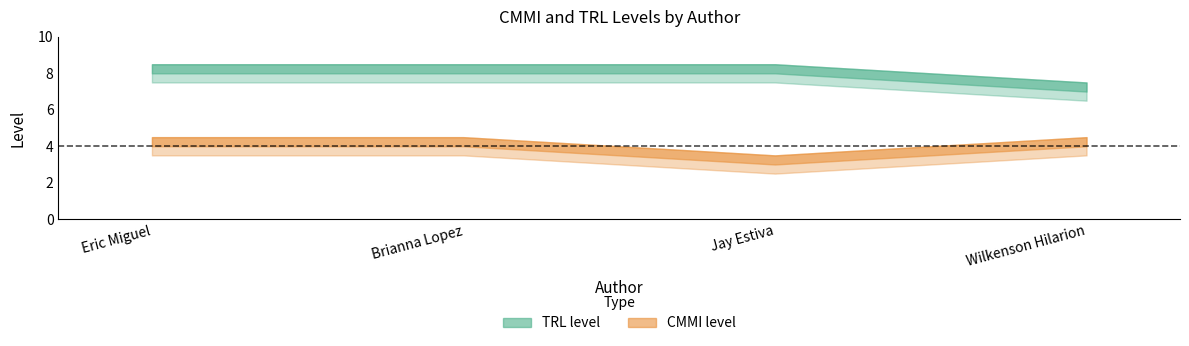

At which category is the sum across all series the highest?

Eric Miguel